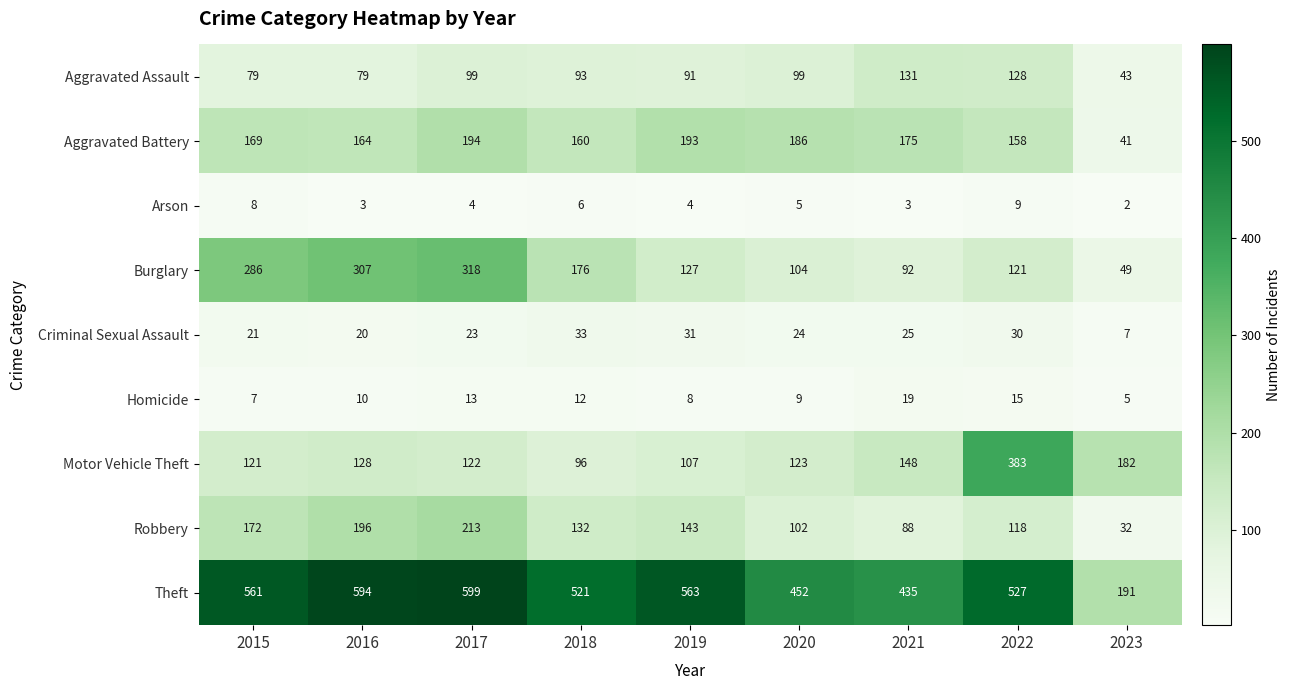

What is the average value of the Motor Vehicle Theft series?

157